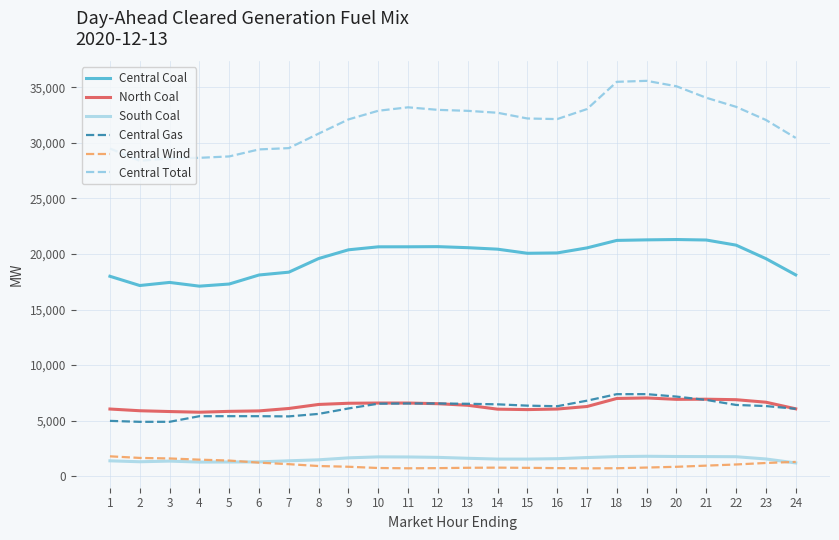

Where does the Central Coal series first go above 20373?

9